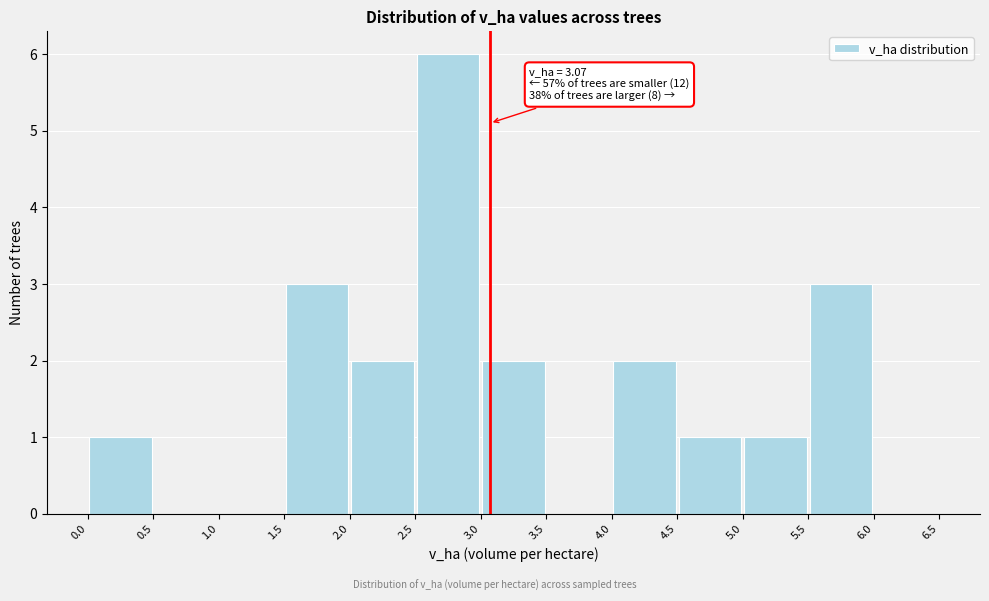

Over which range of the x-axis is the bar tallest?

2.5 to 3.0